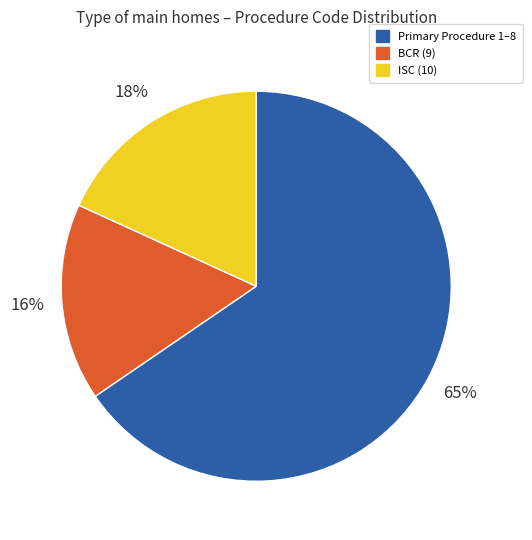

Count the number of slices in the pie.

3